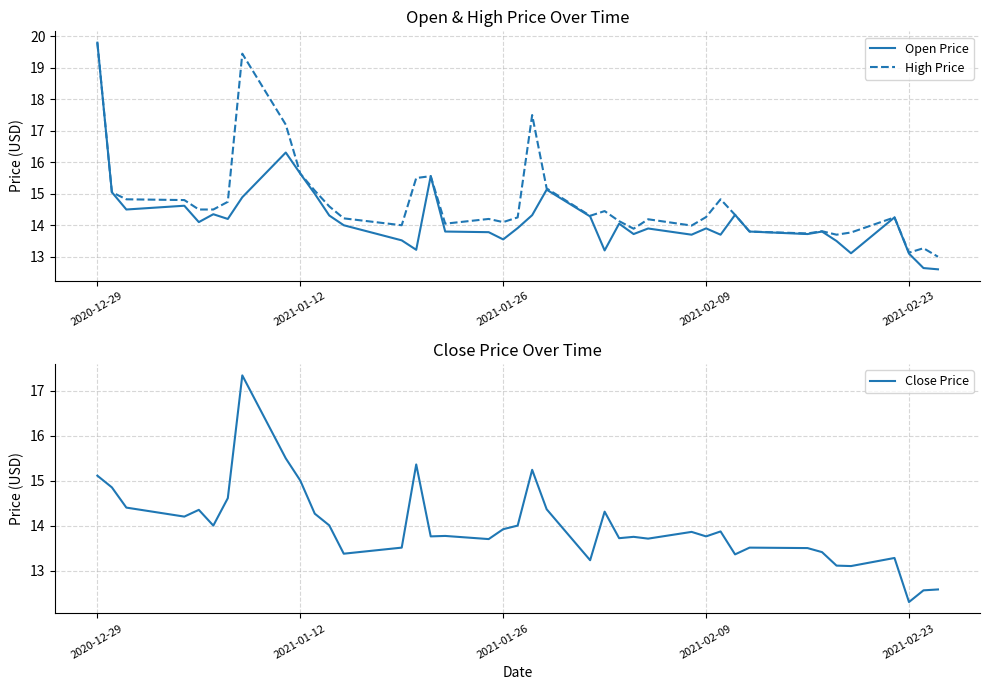

What is the difference between the maximum and minimum values in the High Price series?

6.8